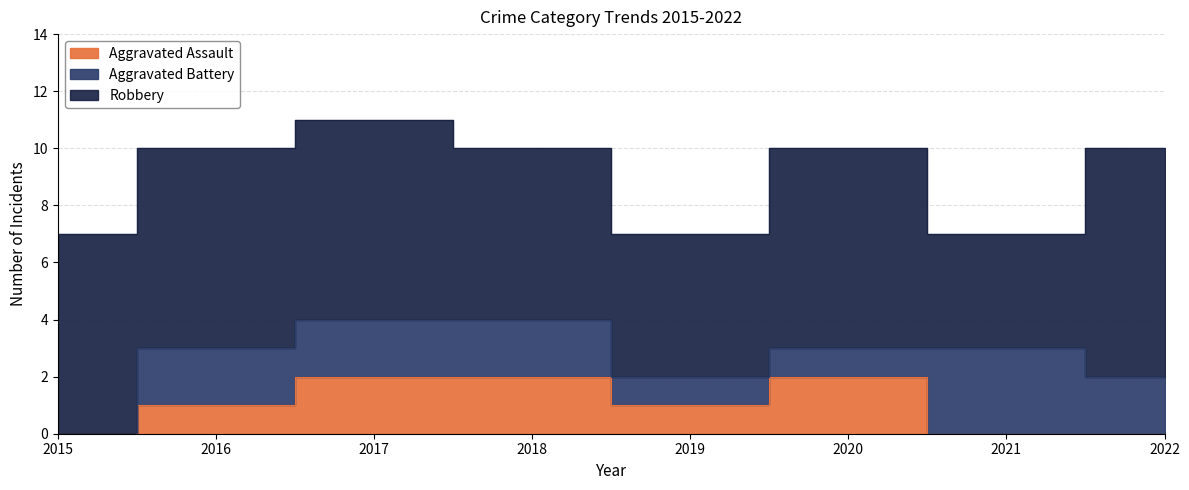

True or false: Robbery and Aggravated Assault cross at least once.

False